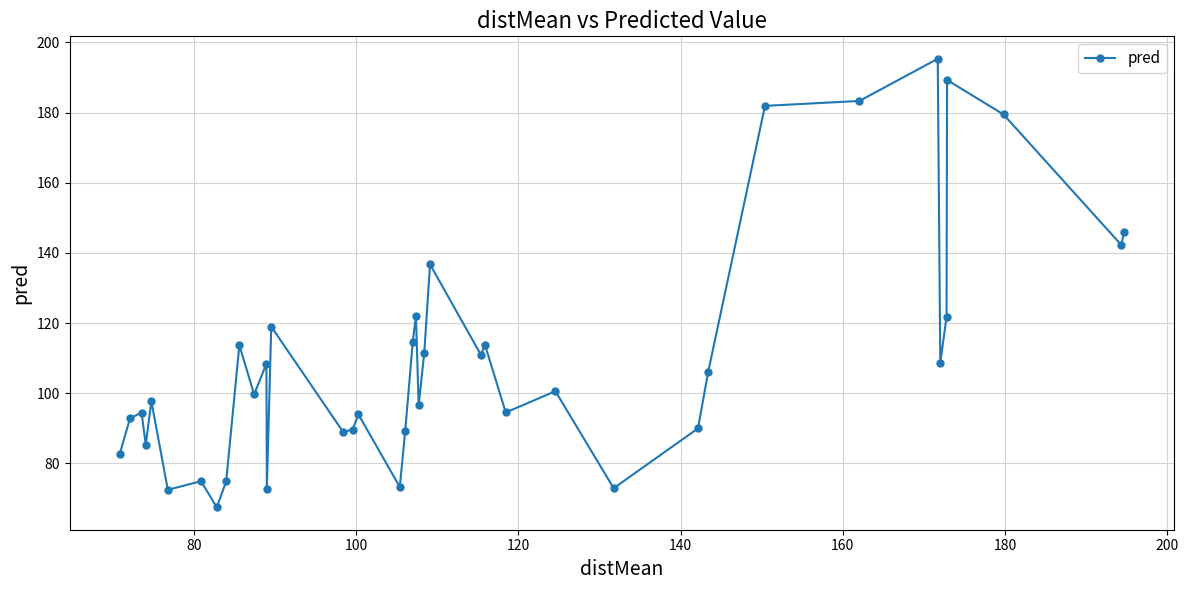

True or false: there are more than 1 points higher than both neighbors.

True